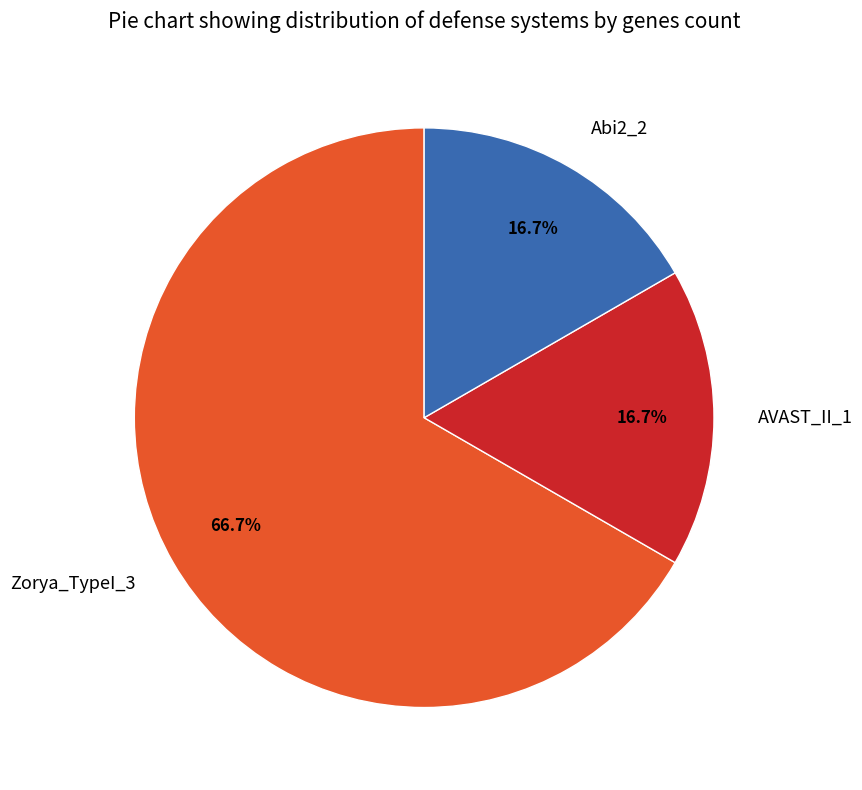

The AVAST_II_1 slice represents 17% of the pie. True or false?

True